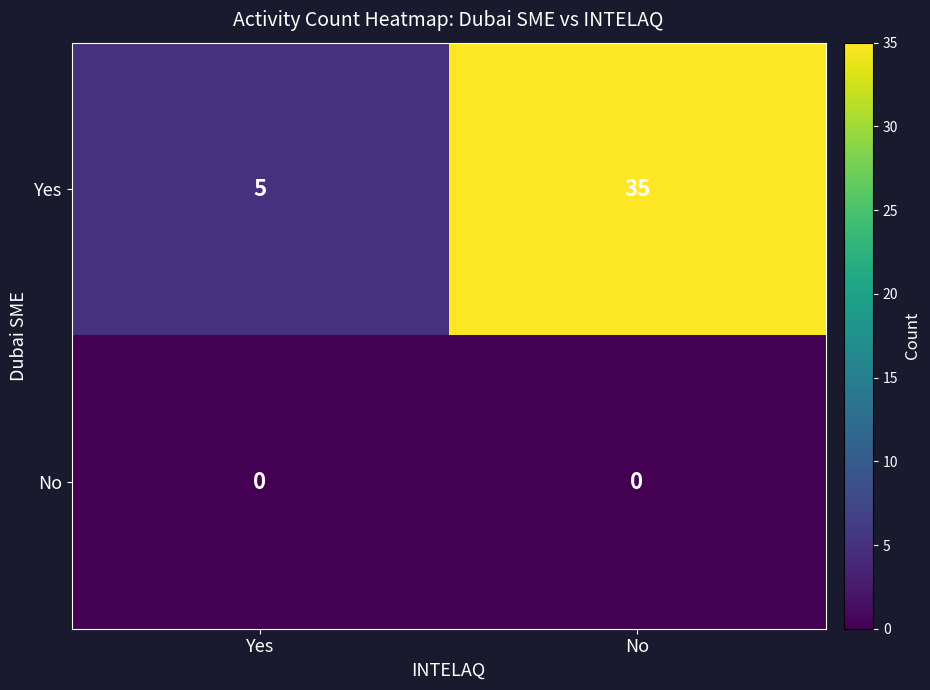

Rank the series at Yes from highest to lowest value.

Yes, No